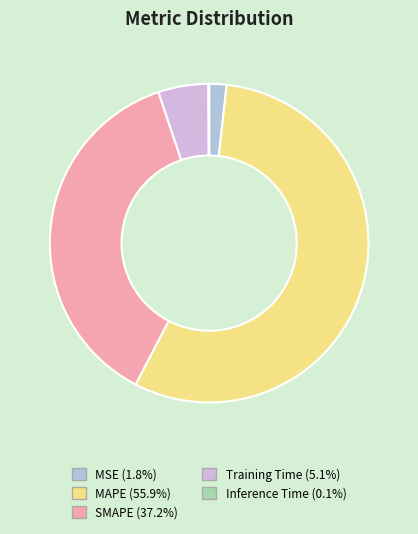

To the nearest percent, what is the average slice percentage?

20%